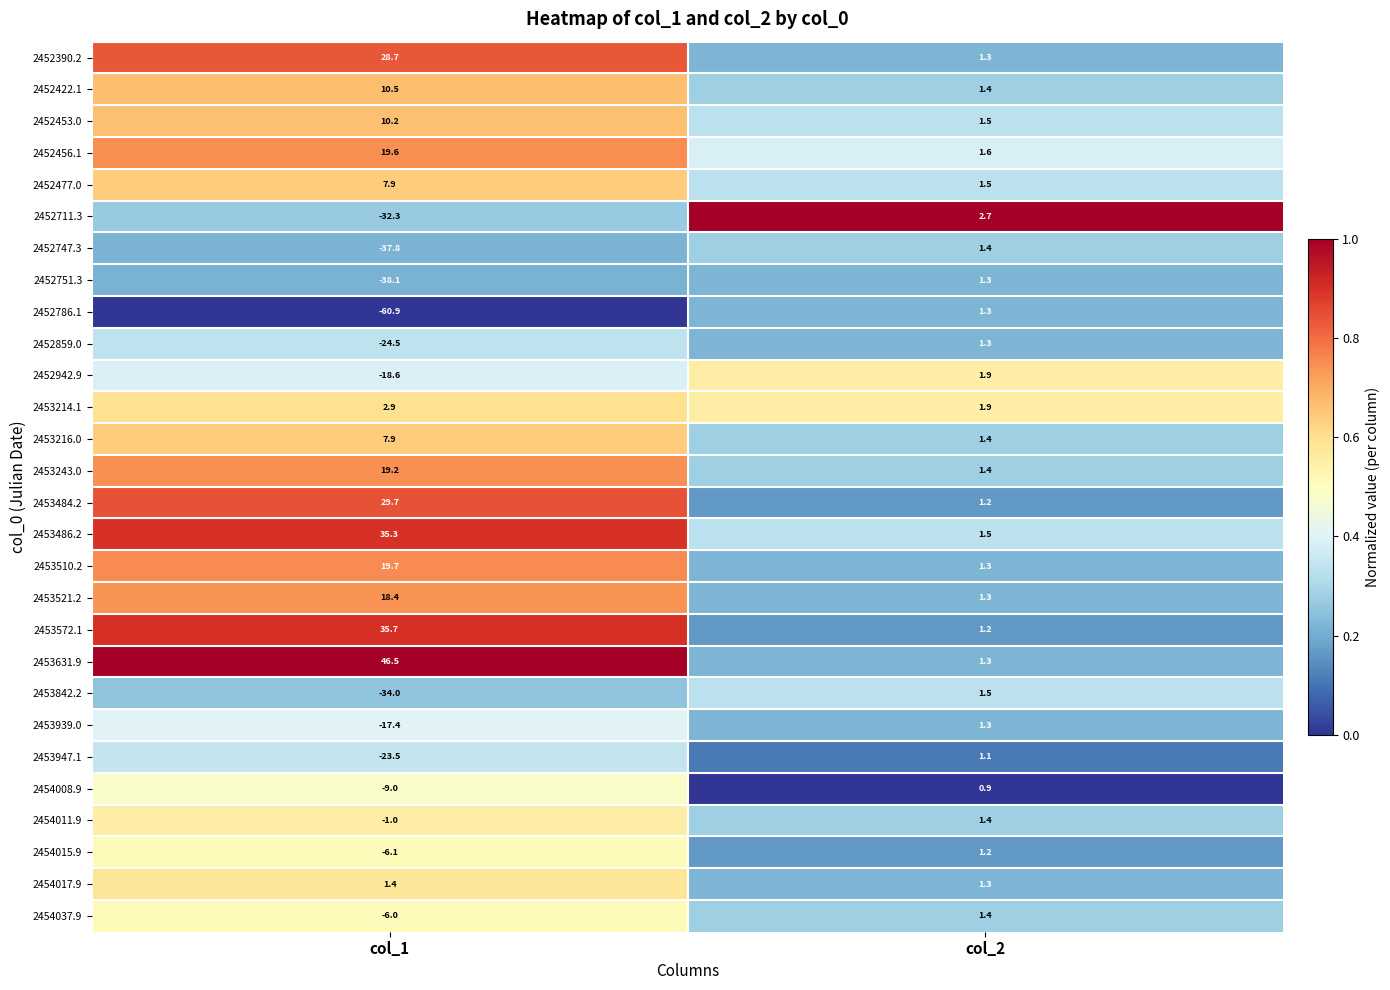

What is the difference between the highest and lowest values at col_2?

1.8